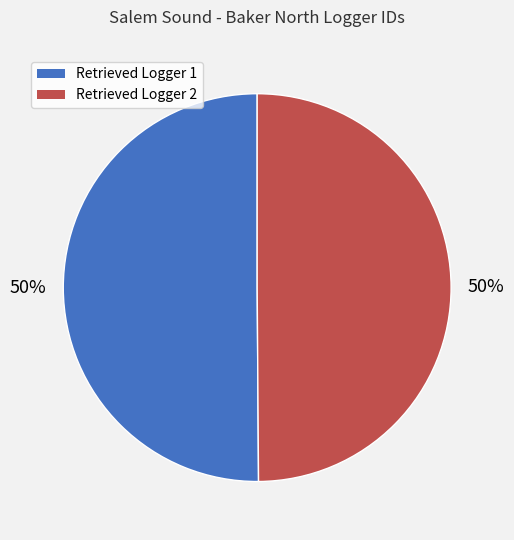

Is the sum of Retrieved Logger 2 and Retrieved Logger 1 greater than half?

Yes